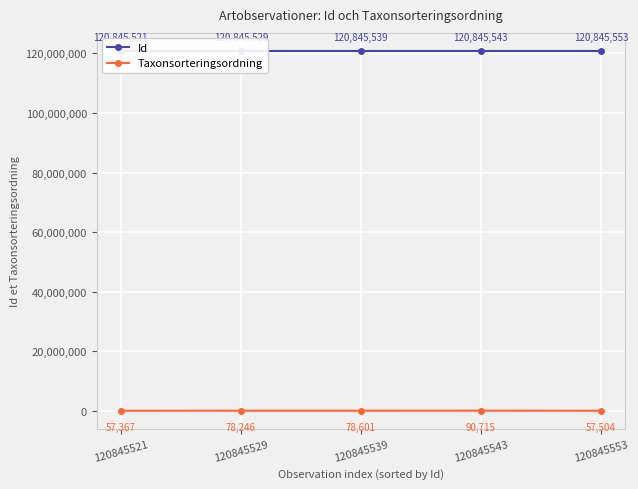

Which series has the largest range (max minus min)?

Taxonsorteringsordning